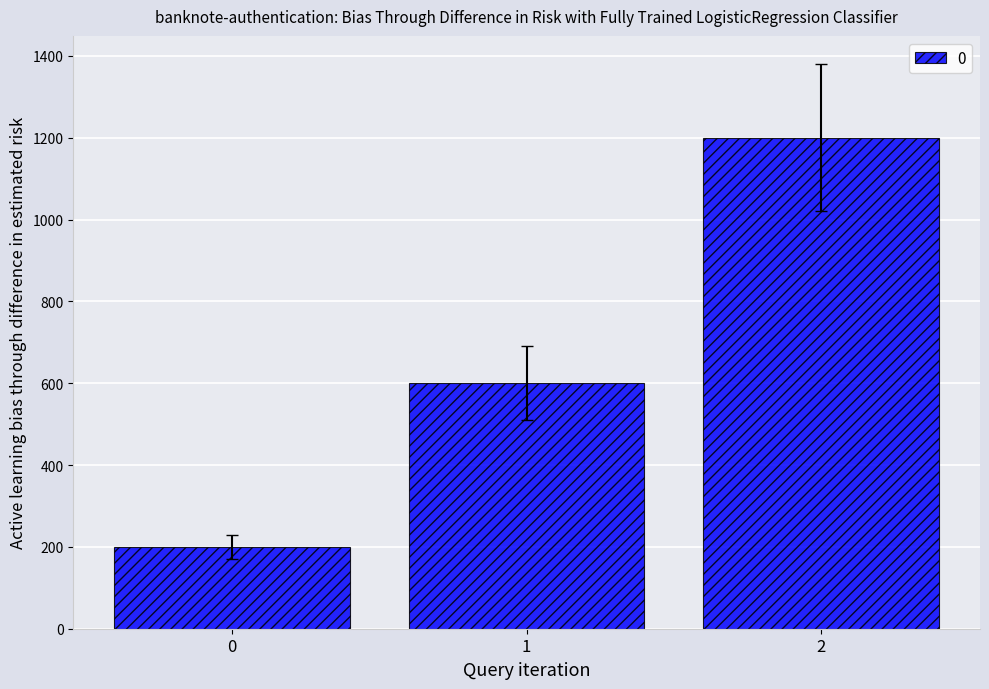

Reading right to left, extract all data points from this chart.

1200	600	200